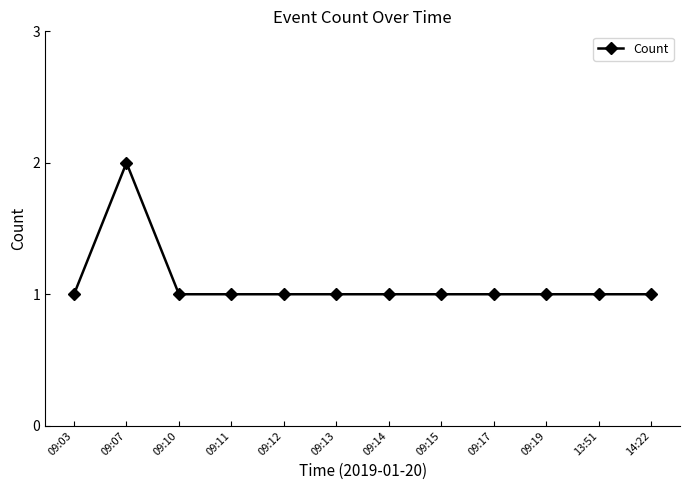

What is the sum of the values at 09:10 and 09:07?

3